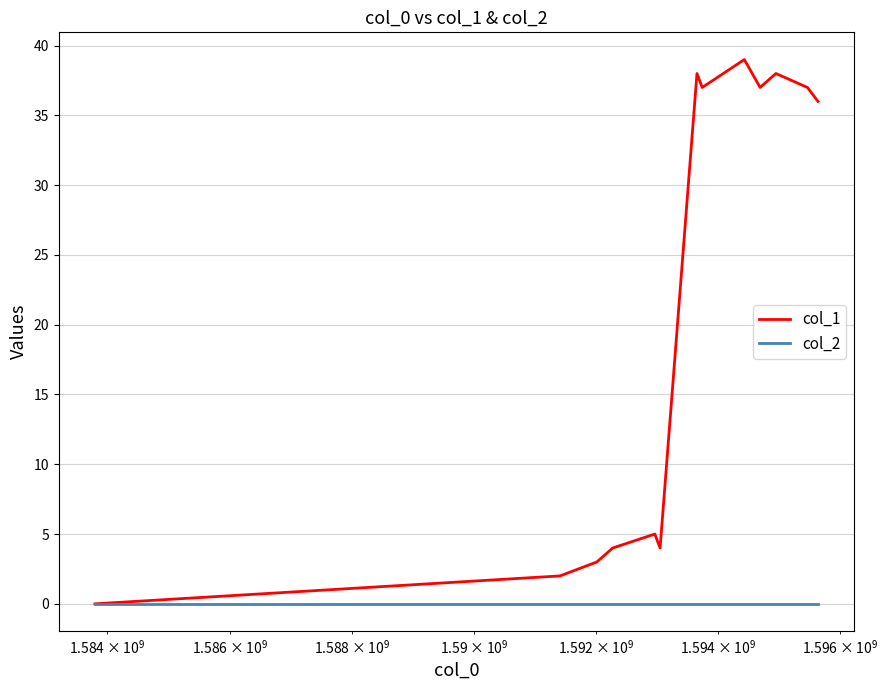

List the series in order of their overall mean, highest first.

col_1, col_2